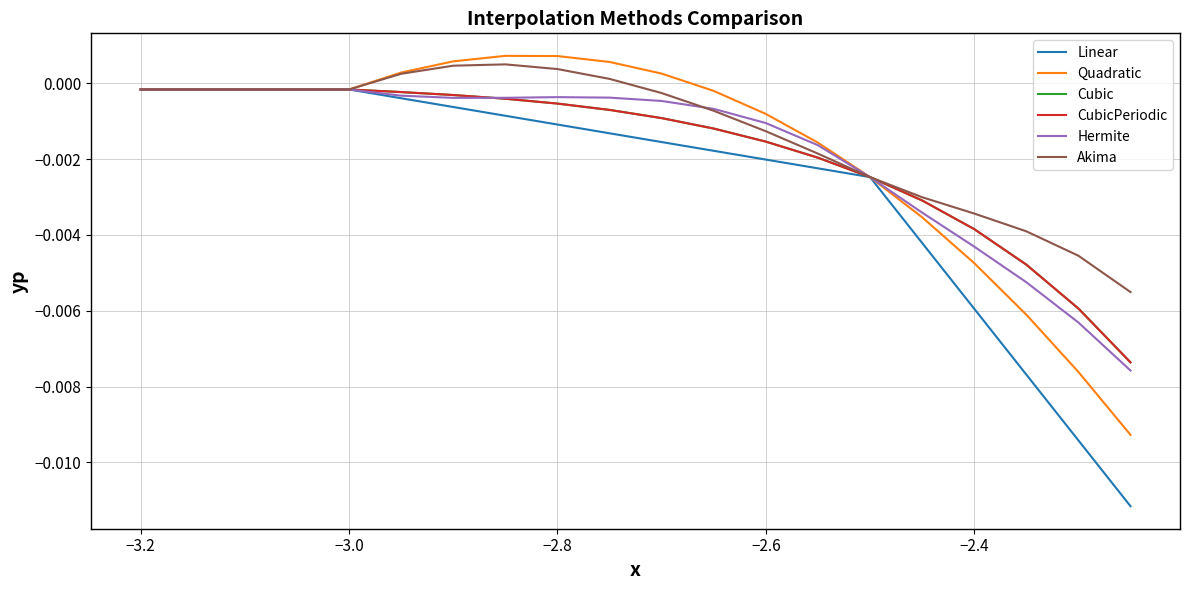

List the series in order of their peak value, lowest first.

Linear, Cubic, CubicPeriodic, Hermite, Akima, Quadratic